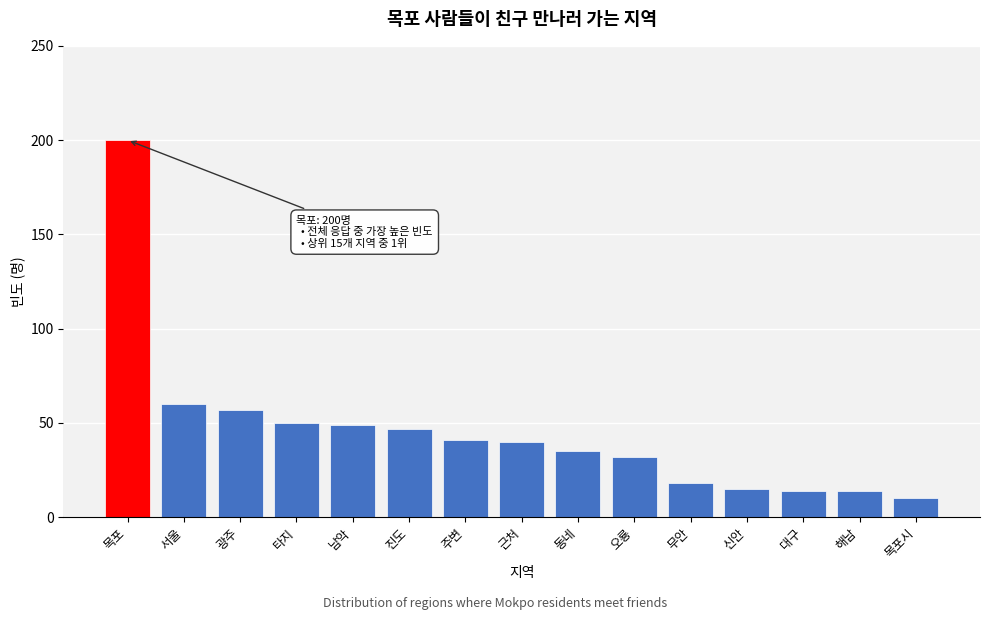

Reading left to right, transcribe all the data shown in this chart.

목포=200	서울=60	광주=57	타지=50	남악=49	진도=47	주변=41	근처=40	동네=35	오룡=32	무안=18	신안=15	대구=14	해남=14	목포시=10